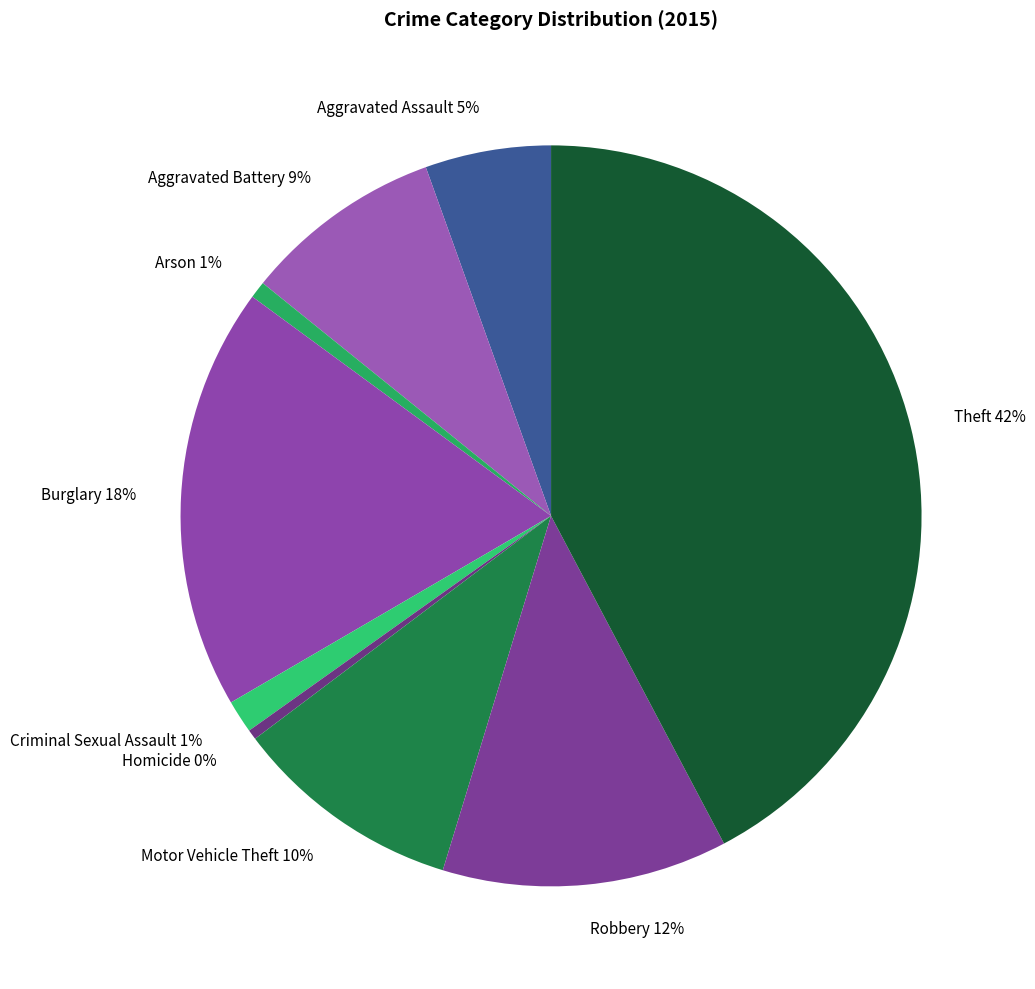

Does Theft represent more than half of the total?

No